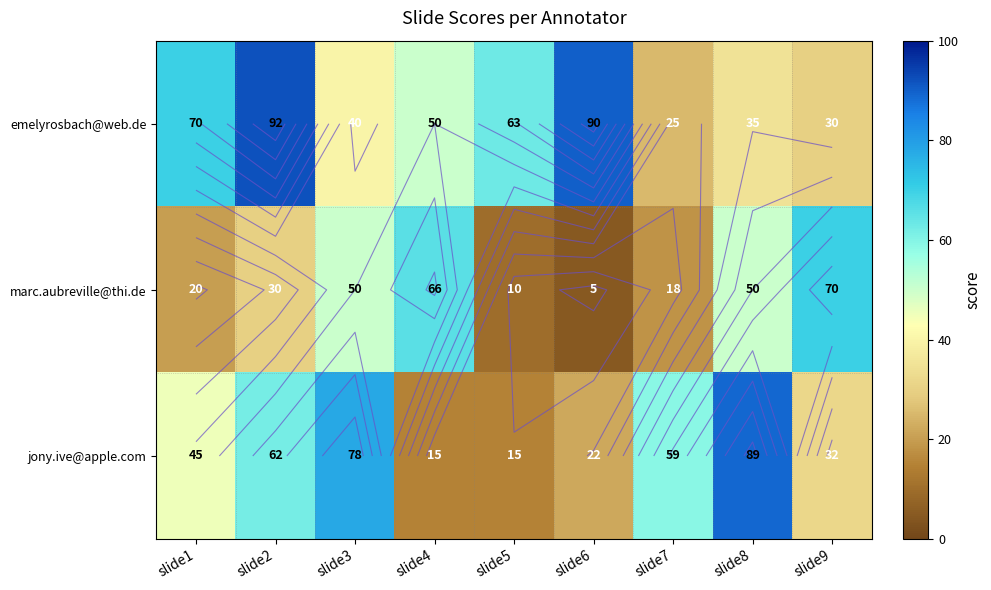

What is the highest value of the emelyrosbach@web.de series?

92